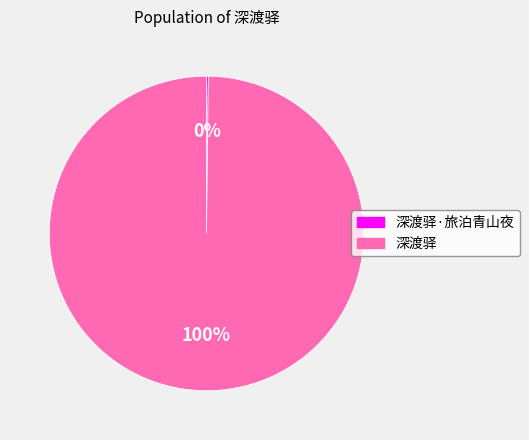

Is it true that 深渡驿 is 100% of the pie?

True